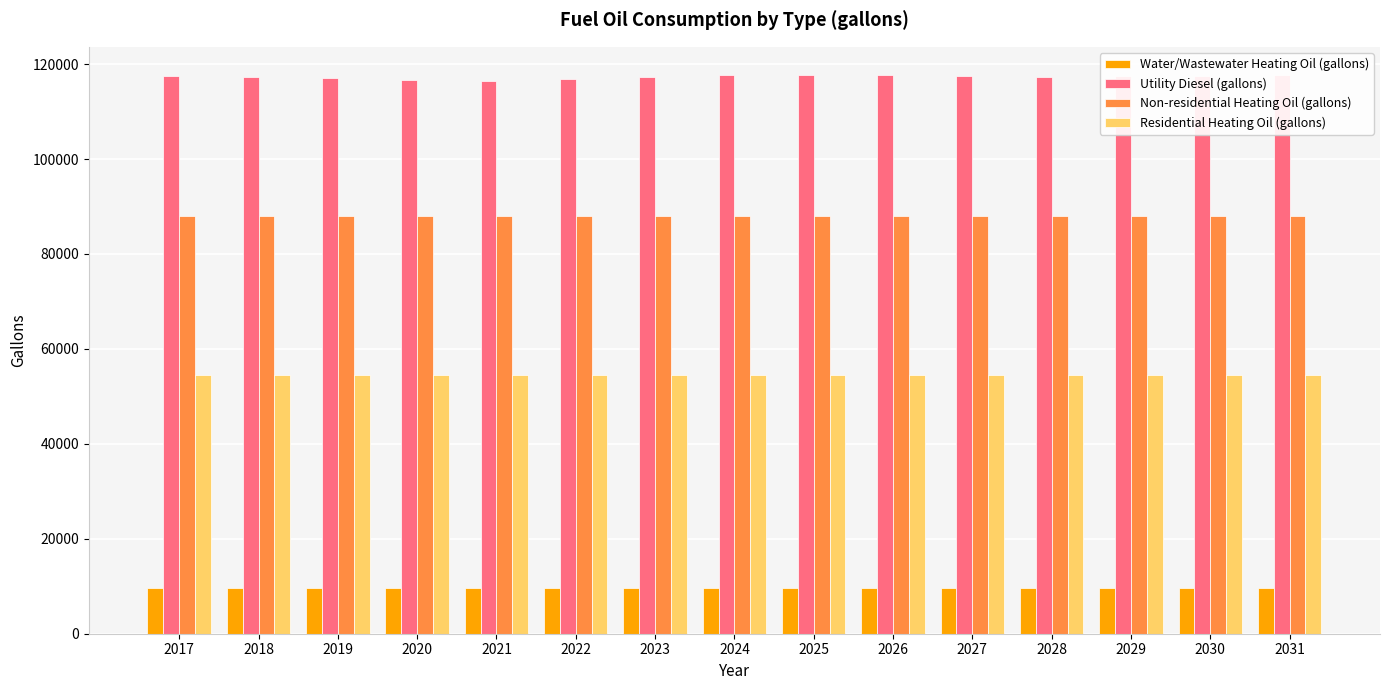

What are all the series names shown in the legend?

Water/Wastewater Heating Oil (gallons), Utility Diesel (gallons), Non-residential Heating Oil (gallons), Residential Heating Oil (gallons)